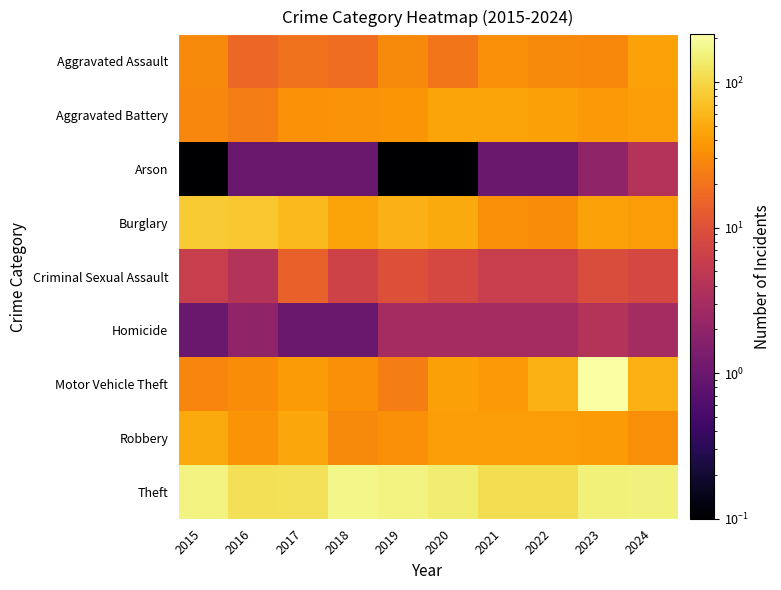

Reading left to right, what are all the values shown in this chart?

Aggravated Assault: 2015=30.0	2016=16.0	2017=20.0	2018=18.0	2019=30.0	2020=21.0	2021=32.0	2022=30.0	2023=29.0	2024=44.0
Aggravated Battery: 2015=28.0	2016=24.0	2017=34.0	2018=35.0	2019=36.0	2020=45.0	2021=45.0	2022=43.0	2023=38.0	2024=42.0
Arson: 2015=0.1	2016=1.0	2017=1.0	2018=1.0	2019=0.1	2020=0.1	2021=1.0	2022=1.0	2023=2.0	2024=4.0
Burglary: 2015=82.0	2016=77.0	2017=63.0	2018=45.0	2019=57.0	2020=50.0	2021=32.0	2022=31.0	2023=44.0	2024=41.0
Criminal Sexual Assault: 2015=6.0	2016=4.0	2017=14.0	2018=7.0	2019=10.0	2020=8.0	2021=6.0	2022=6.0	2023=9.0	2024=8.0
Homicide: 2015=1.0	2016=2.0	2017=1.0	2018=1.0	2019=3.0	2020=3.0	2021=3.0	2022=3.0	2023=4.0	2024=3.0
Motor Vehicle Theft: 2015=27.0	2016=31.0	2017=39.0	2018=33.0	2019=24.0	2020=43.0	2021=38.0	2022=55.0	2023=213.0	2024=54.0
Robbery: 2015=50.0	2016=35.0	2017=47.0	2018=30.0	2019=33.0	2020=41.0	2021=40.0	2022=41.0	2023=39.0	2024=32.0
Theft: 2015=158.0	2016=117.0	2017=120.0	2018=170.0	2019=159.0	2020=141.0	2021=111.0	2022=111.0	2023=150.0	2024=154.0